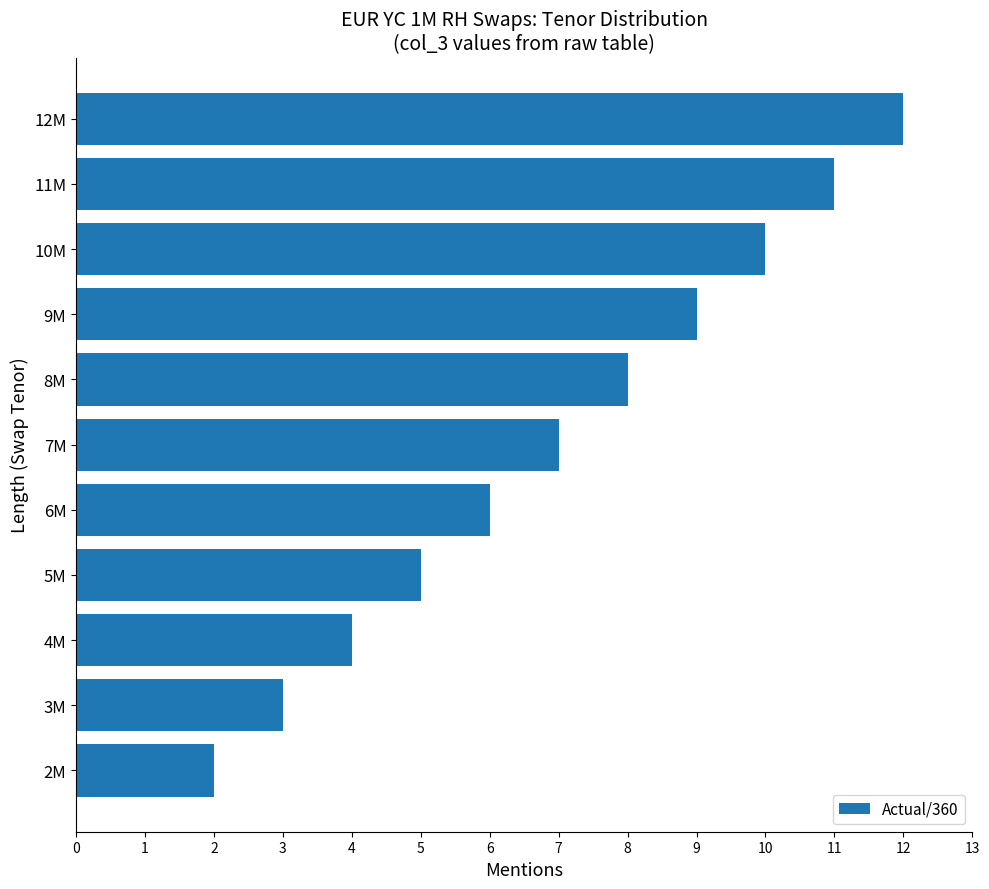

What is the ratio of the value at 12M to the value at 6M?

2.0